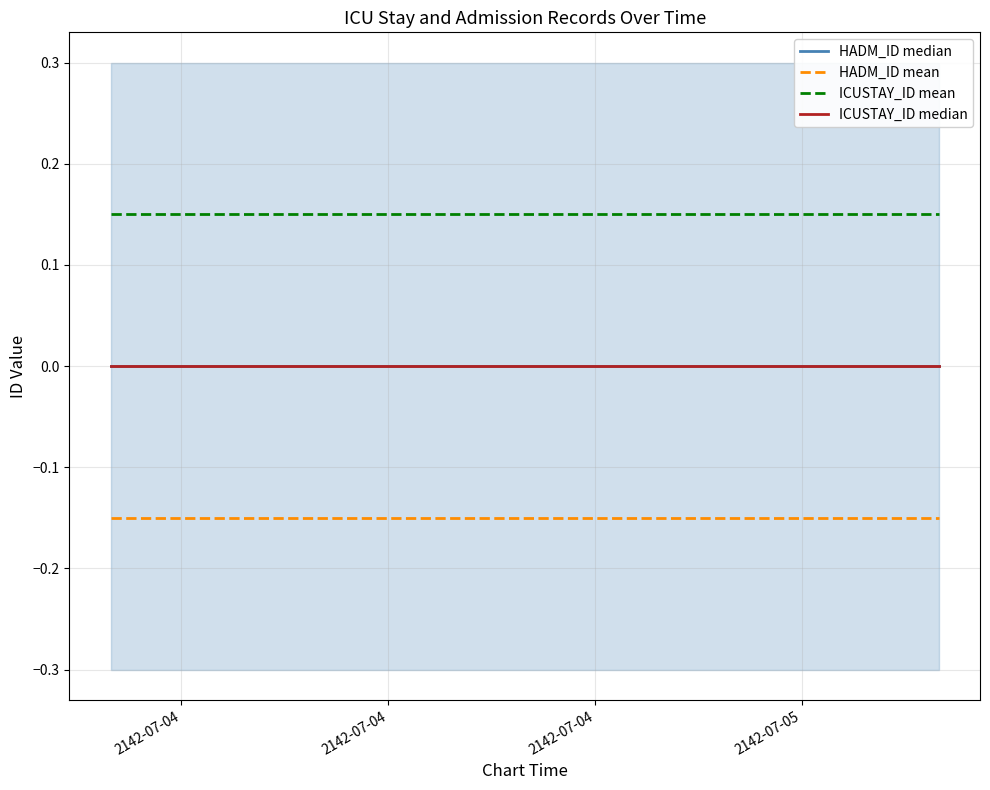

Is the value of HADM_ID mean at 2142-07-04 greater than the value of ICUSTAY_ID mean at 2142-07-04?

No